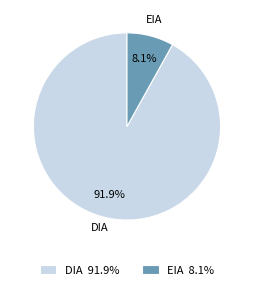

How many slices are in this pie chart?

2